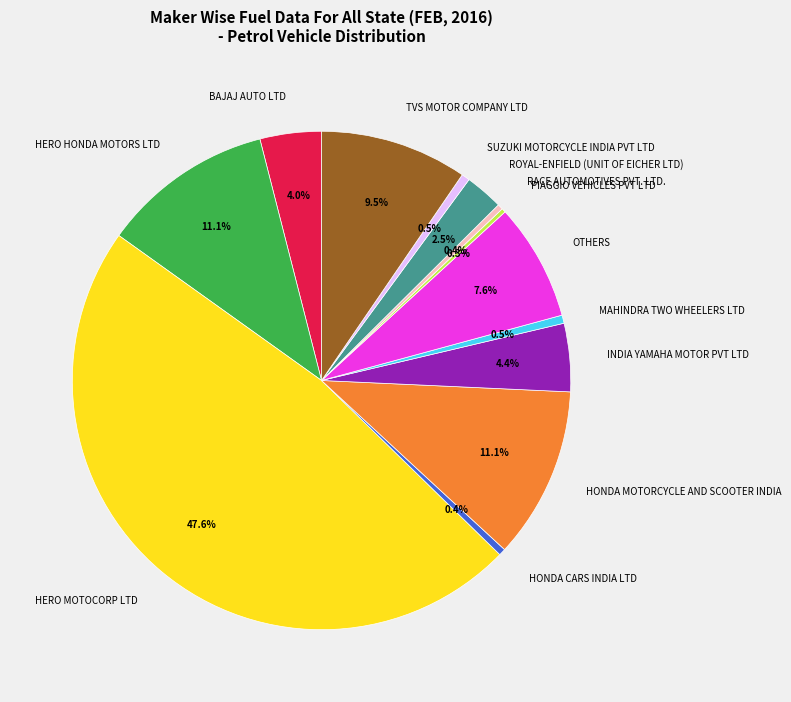

Which slice is the largest?

HERO MOTOCORP LTD